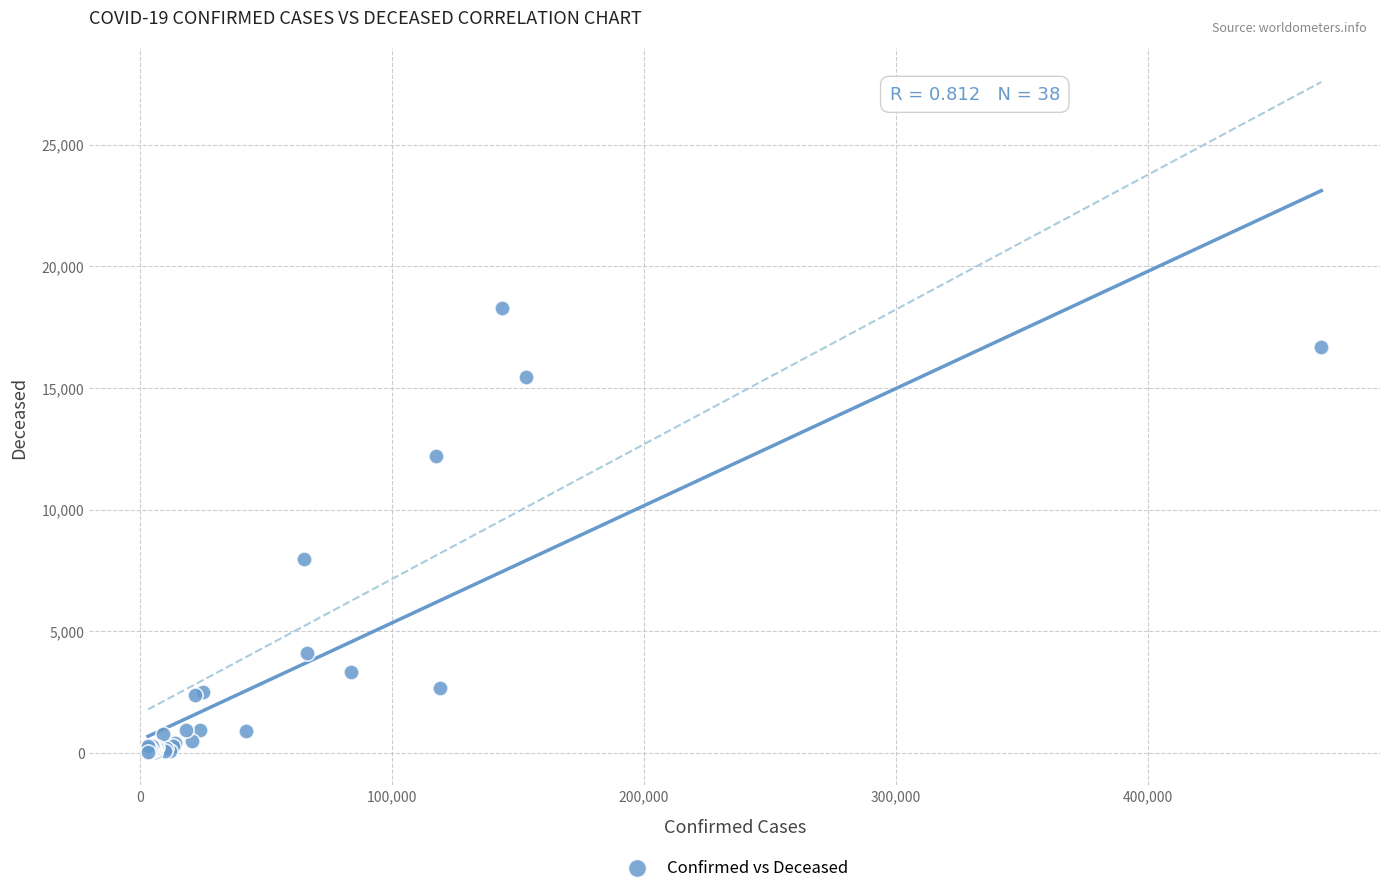

What Y value in the scatter plot is closest to 9161?

7978